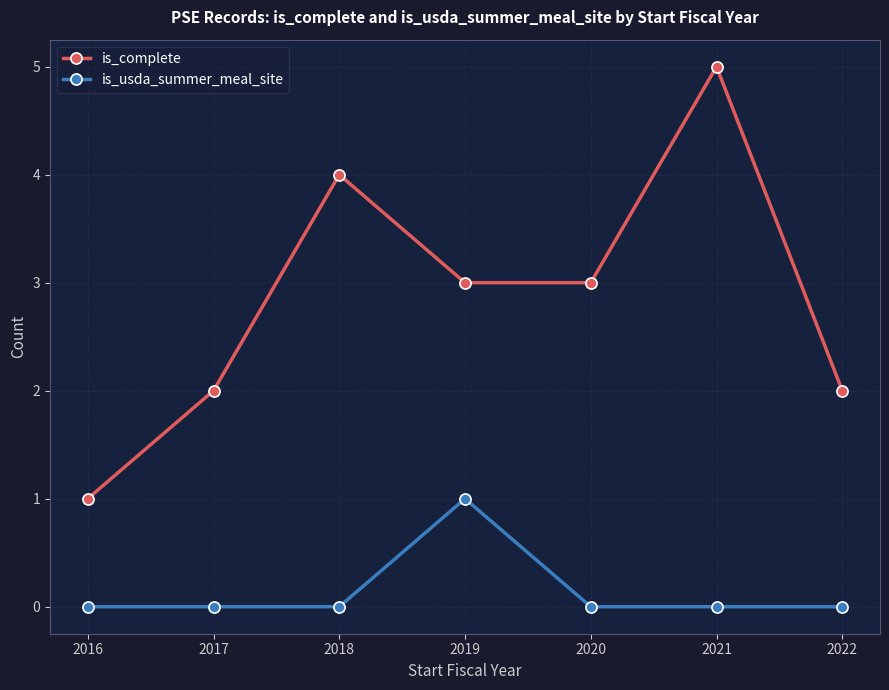

How many interior local peaks does the is_complete series have?

2